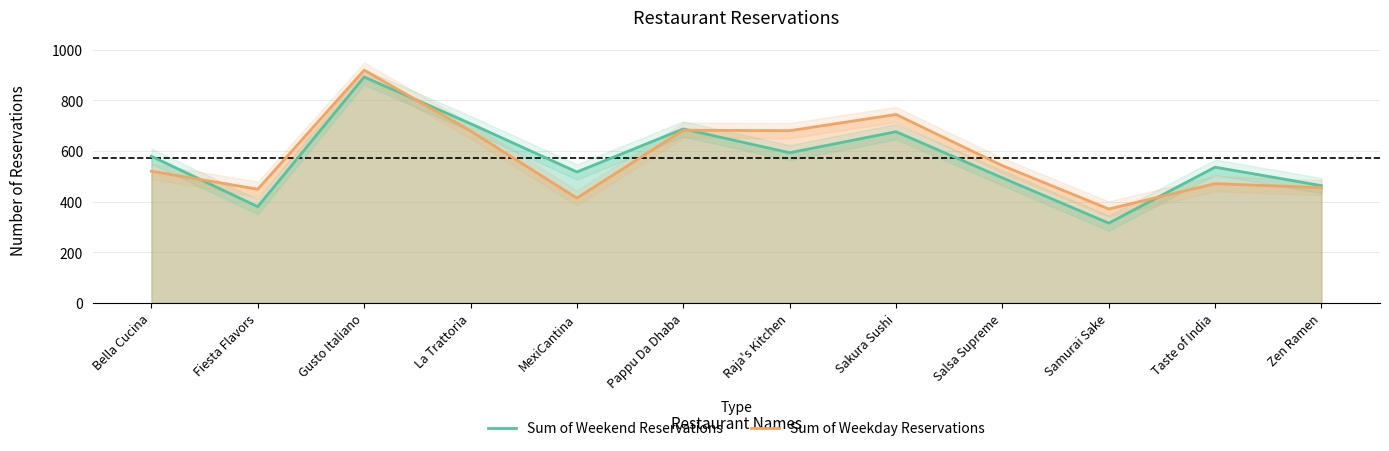

At which category is the sum across all series the highest?

Gusto Italiano